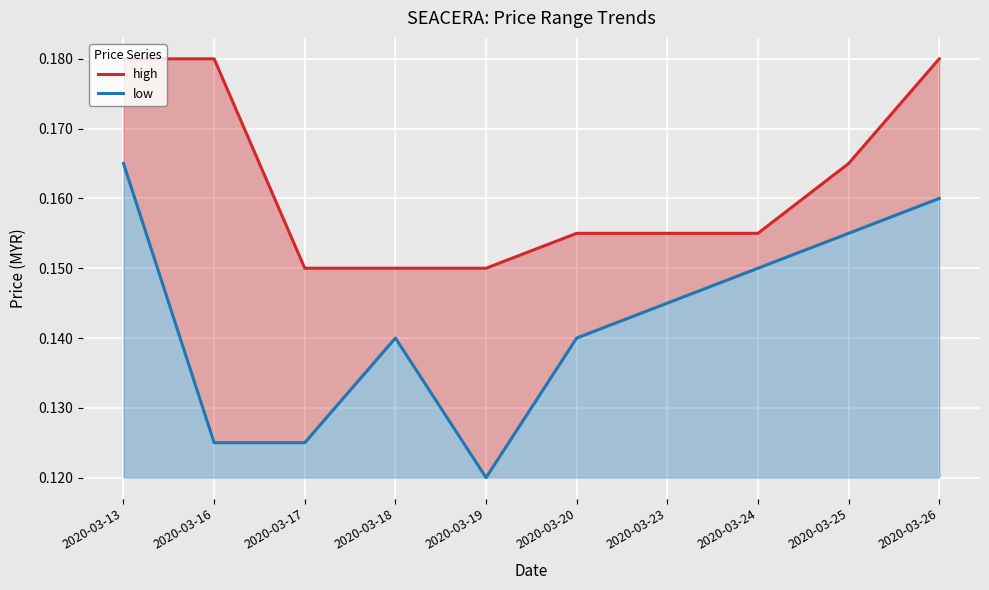

What are all the series names shown in the legend?

high, low